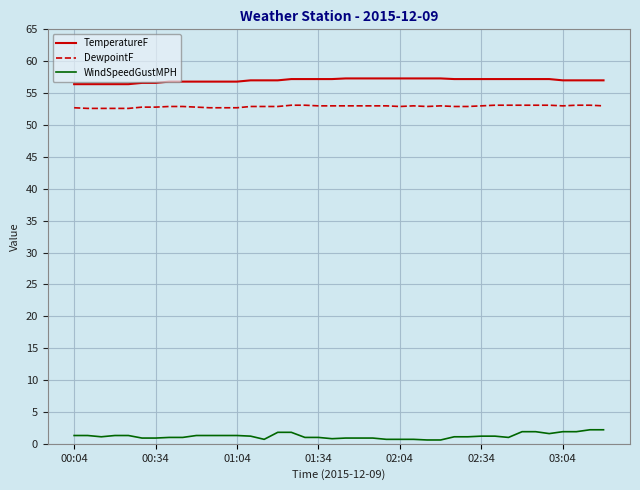

List the series in order of their peak value, lowest first.

WindSpeedGustMPH, DewpointF, TemperatureF